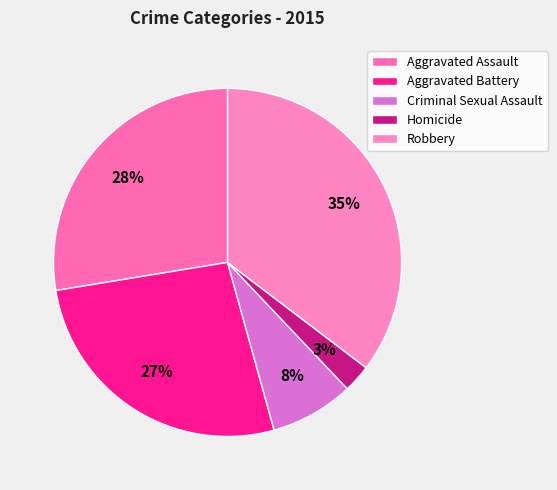

Which category has the smallest portion of the pie?

Homicide